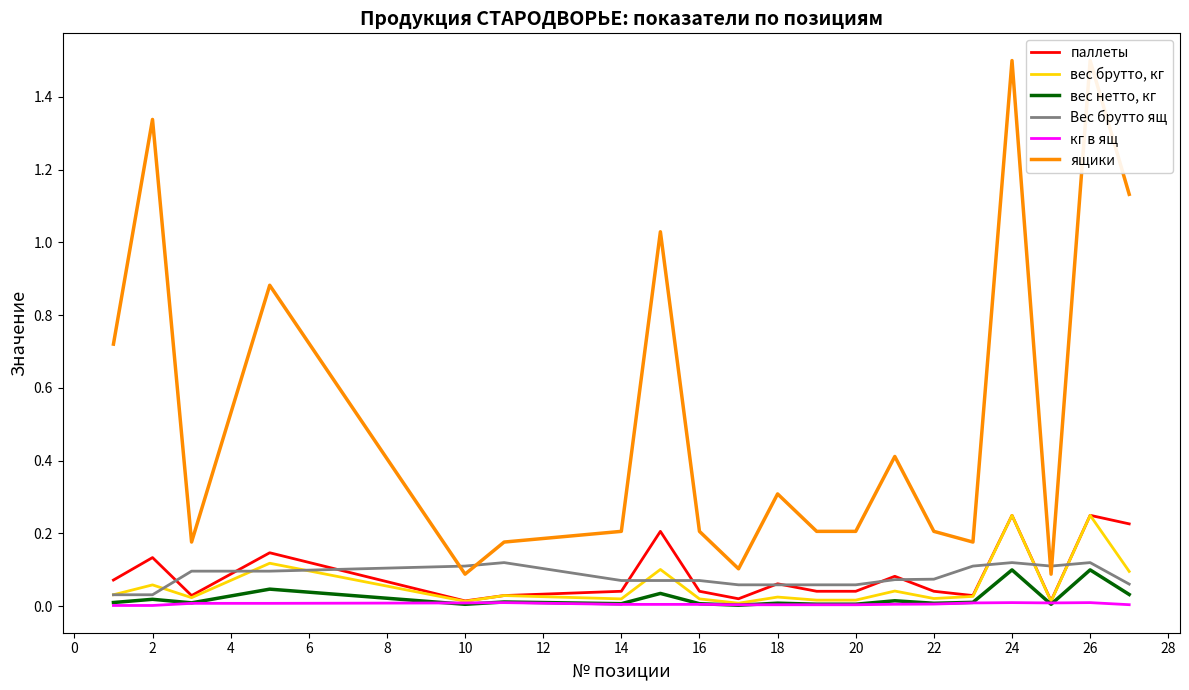

In ящики, how many points are lower than both neighbors (excluding endpoints)?

5